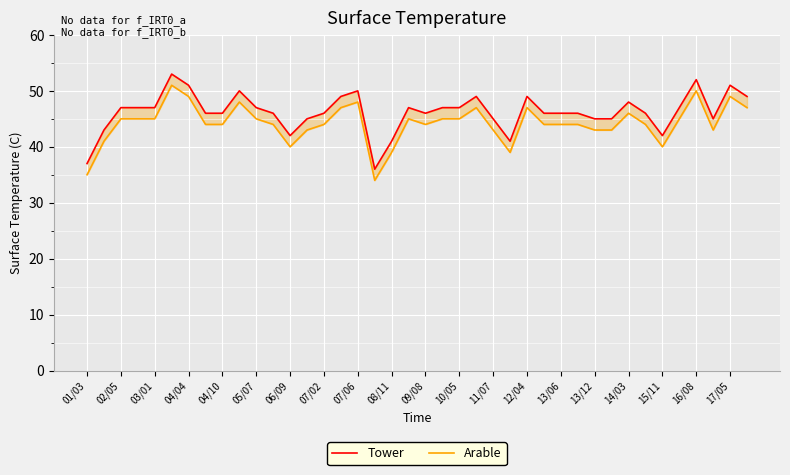

How many lines are shown in the chart?

2